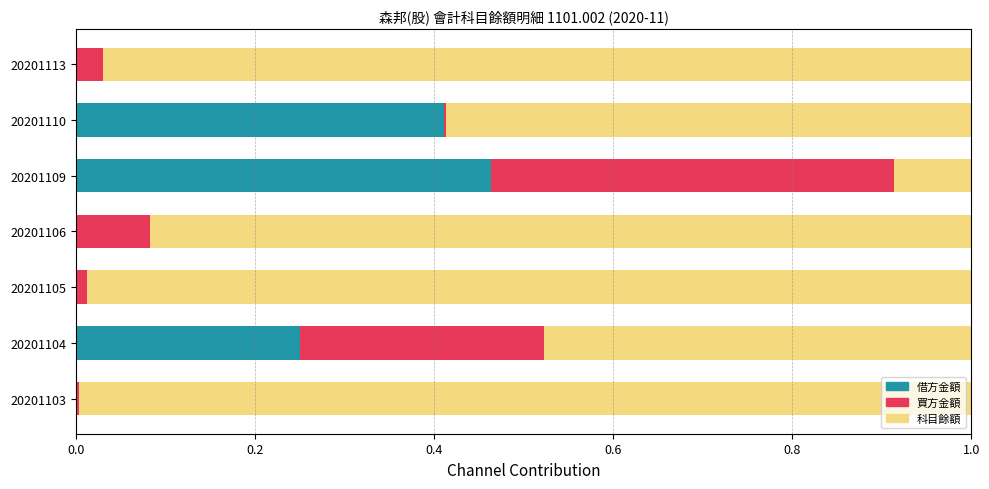

What is the sum of all 借方金額 values?

1.1